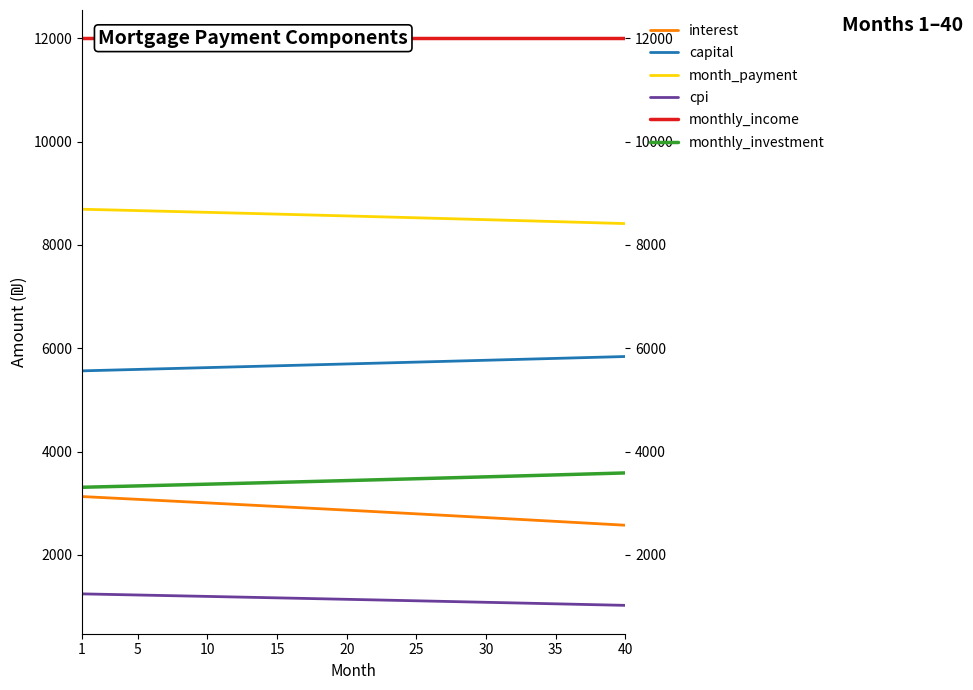

True or false: interest and month_payment cross at least once.

False